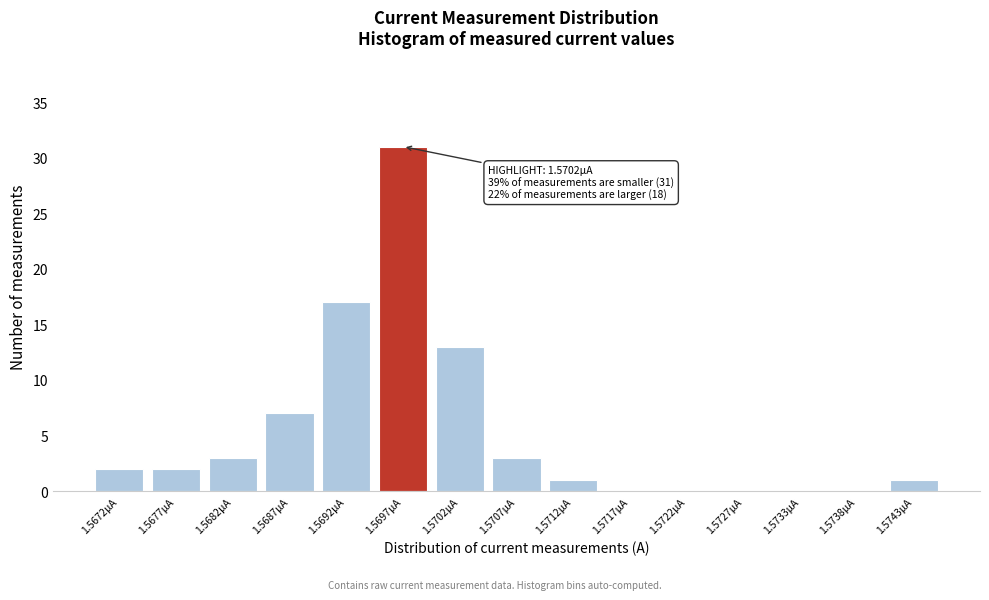

Reading left to right, transcribe all the data shown in this chart.

1.5672µA=2	1.5677µA=2	1.5682µA=3	1.5687µA=7	1.5692µA=17	1.5697µA=31	1.5702µA=13	1.5707µA=3	1.5712µA=1	1.5717µA=0	1.5722µA=0	1.5727µA=0	1.5733µA=0	1.5738µA=0	1.5743µA=1